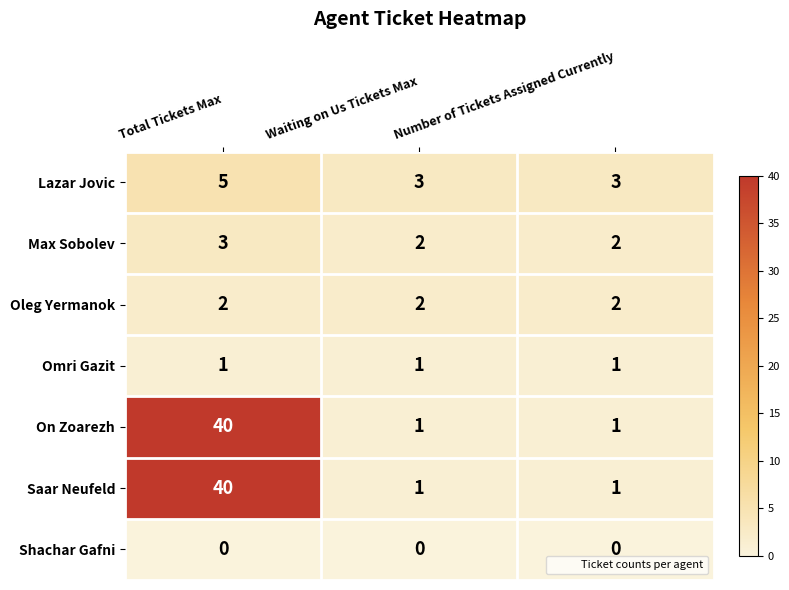

What is the spread (max minus min) of values at Number of Tickets Assigned Currently?

3